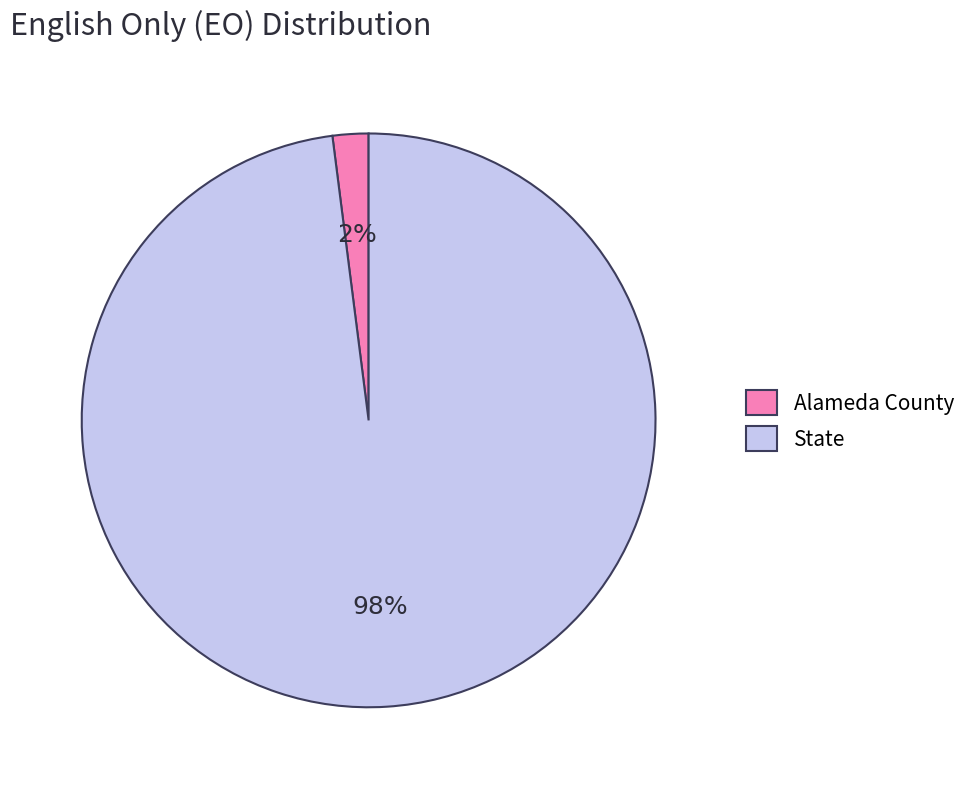

The Alameda County slice represents 2% of the pie. True or false?

True